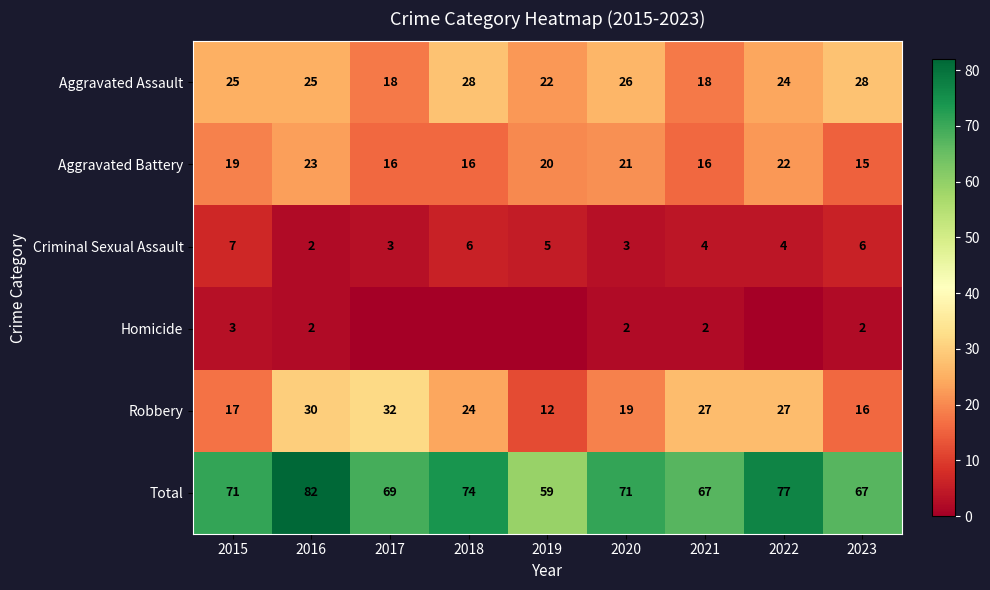

The Robbery series shows 35 at 2018. True or false?

False